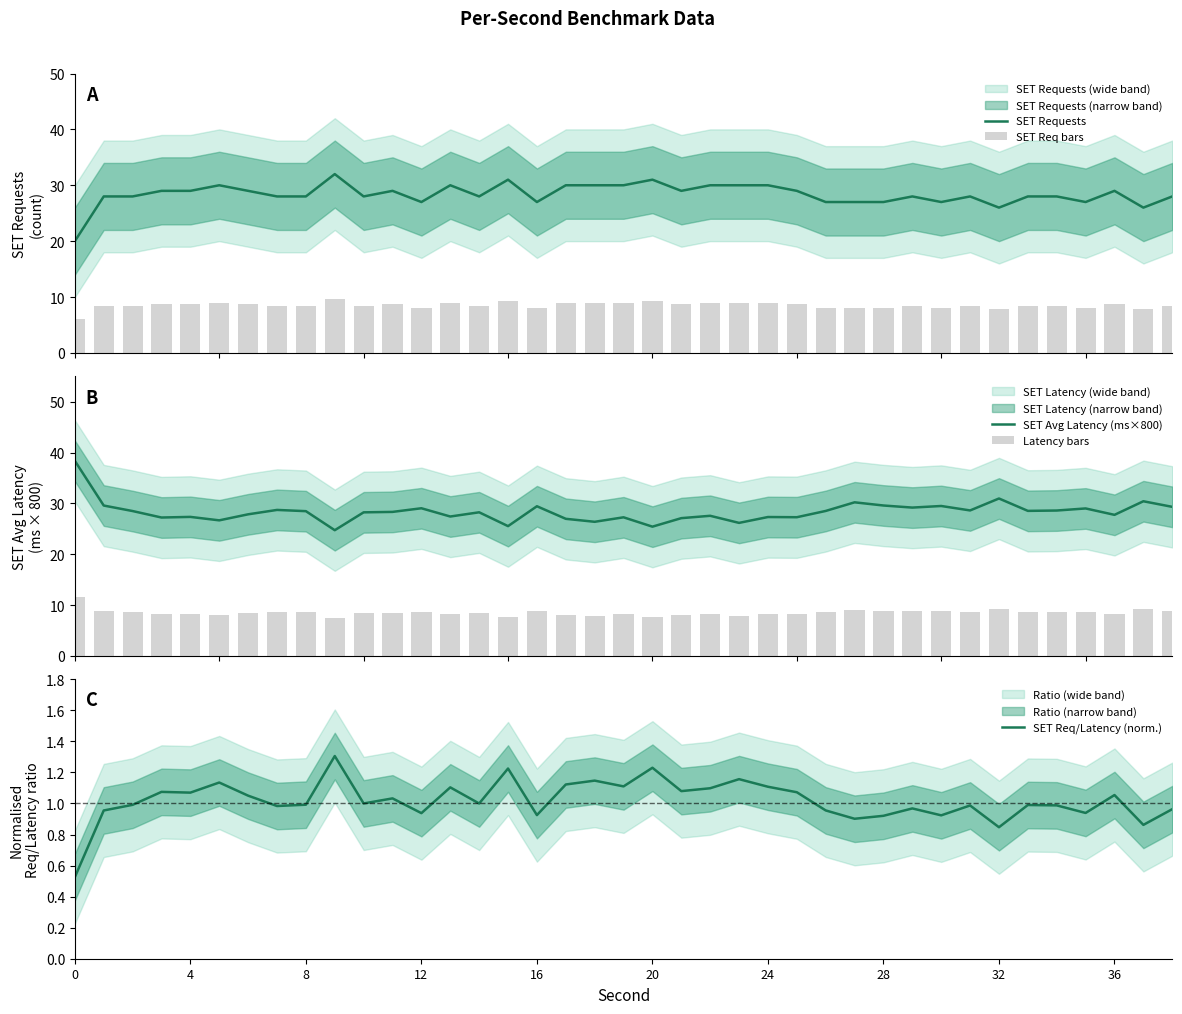

What is the value of the SET Req/Latency (norm.) bar at the 14th from the left?

1.1